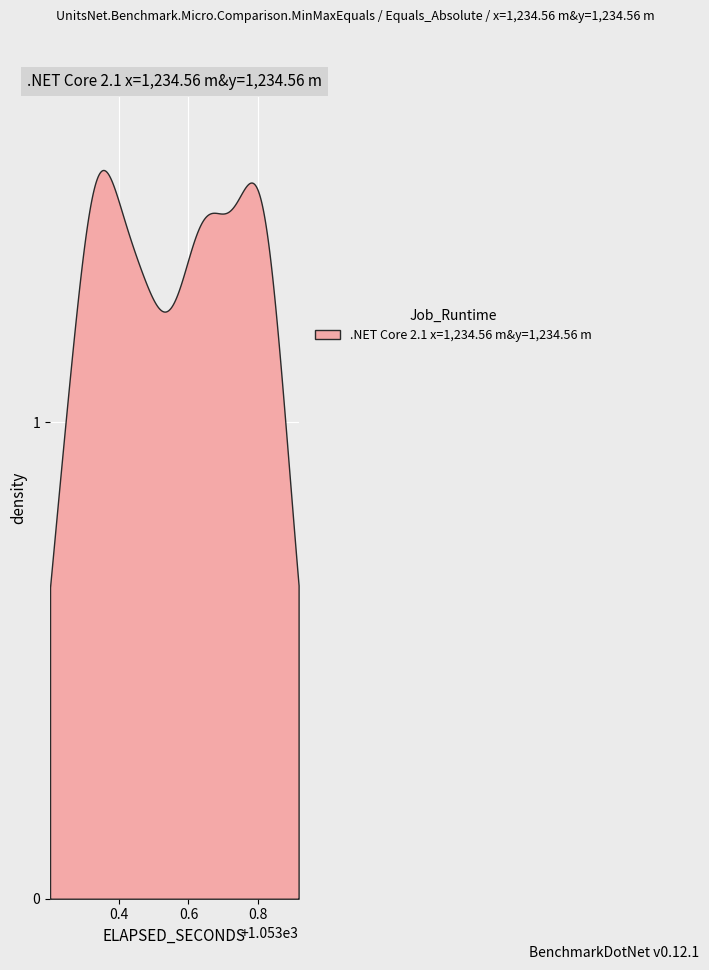

Reading right to left, extract all data points from this chart.

39=1053.9	38=1053.9	37=1053.9	36=1053.9	35=1053.8	34=1053.8	33=1053.8	32=1053.8	31=1053.8	30=1053.8	29=1053.7	28=1053.7	27=1053.7	26=1053.7	25=1053.7	24=1053.7	23=1053.6	22=1053.6	21=1053.6	20=1053.6	19=1053.5	18=1053.5	17=1053.5	16=1053.5	15=1053.5	14=1053.5	13=1053.4	12=1053.4	11=1053.4	10=1053.4	9=1053.3	8=1053.3	7=1053.3	6=1053.3	5=1053.3	4=1053.3	3=1053.3	2=1053.3	1=1053.2	elapsed_seconds=1053.2